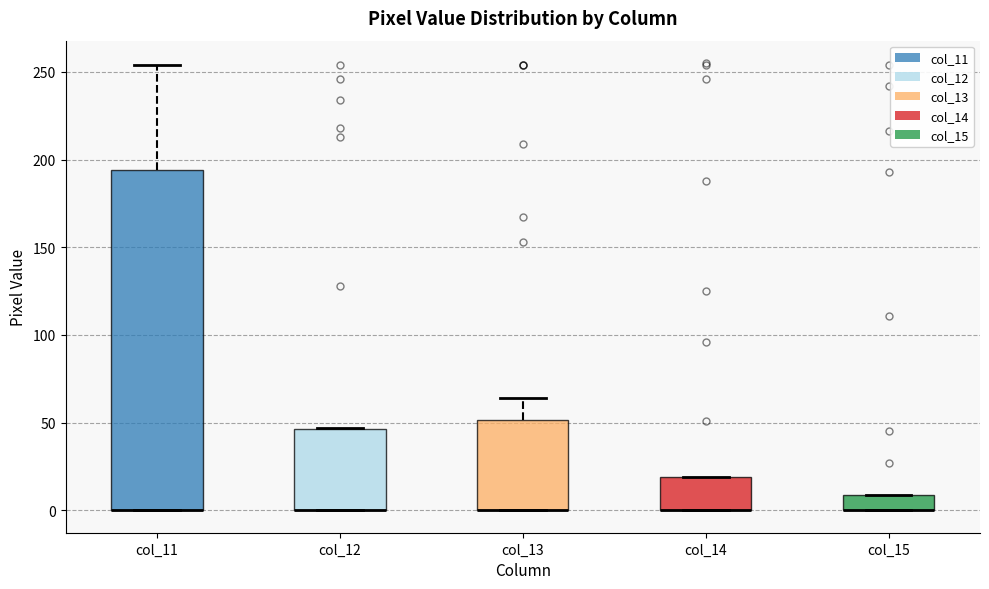

Reading left to right, transcribe this box plot: for each box, give where its median line is, the range the box spans, and where its two whiskers end, as read against the y-axis. The values are not printed on the chart, so give them approximately, as read against the axis.

col_11: median 0 (drawn on the box's lower edge), box 0 to 195, whiskers 0 to 255
col_12: median 0 (drawn on the box's lower edge), box 0 to 45, whiskers 0 to 45
col_13: median 0 (drawn on the box's lower edge), box 0 to 50, whiskers 0 to 65
col_14: median 0 (drawn on the box's lower edge), box 0 to 20, whiskers 0 to 20
col_15: median 0 (drawn on the box's lower edge), box 0 to 10, whiskers 0 to 10